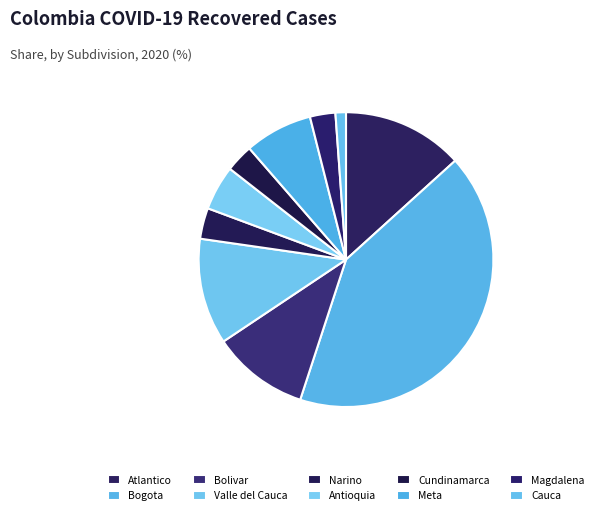

Combined, do Bolivar and Cundinamarca account for over 50%?

No